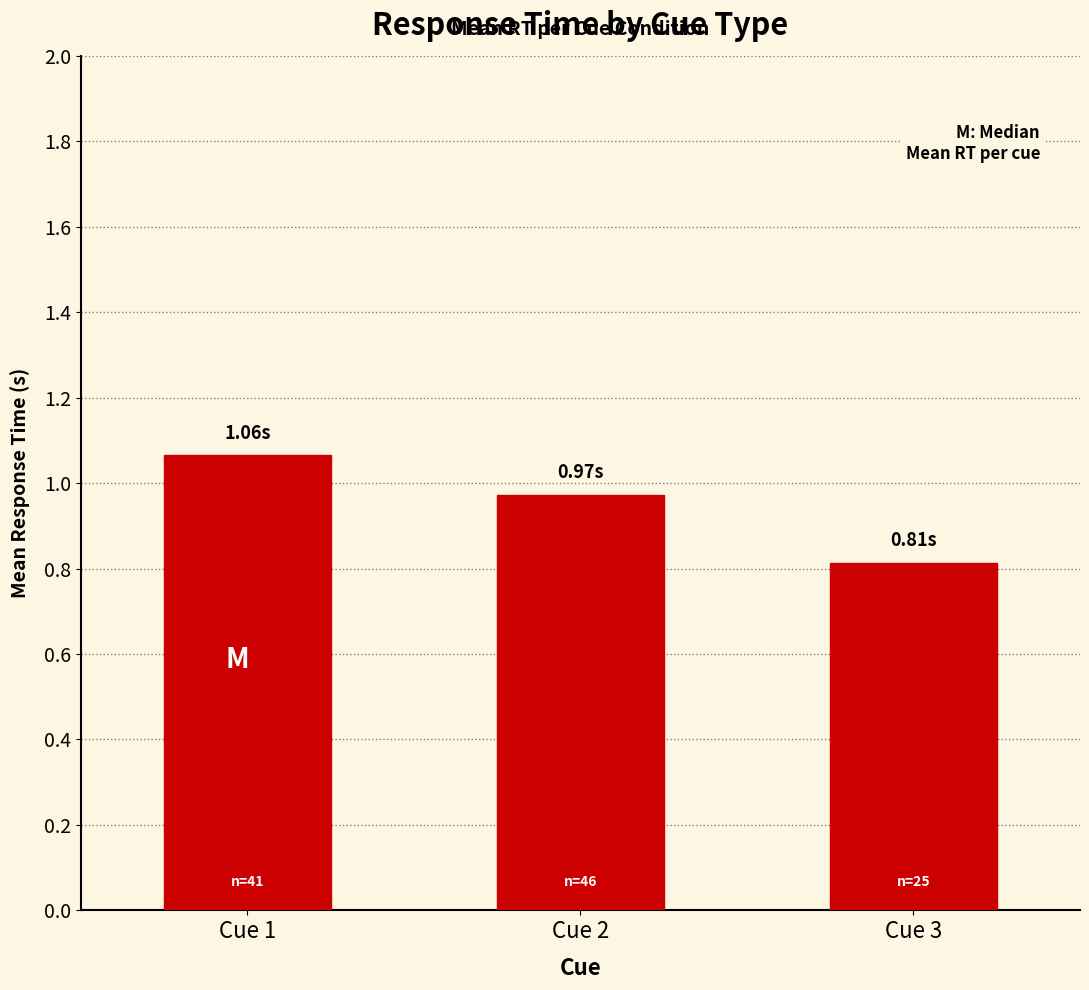

Rank the categories by value from lowest to highest.

Cue 3, Cue 2, Cue 1